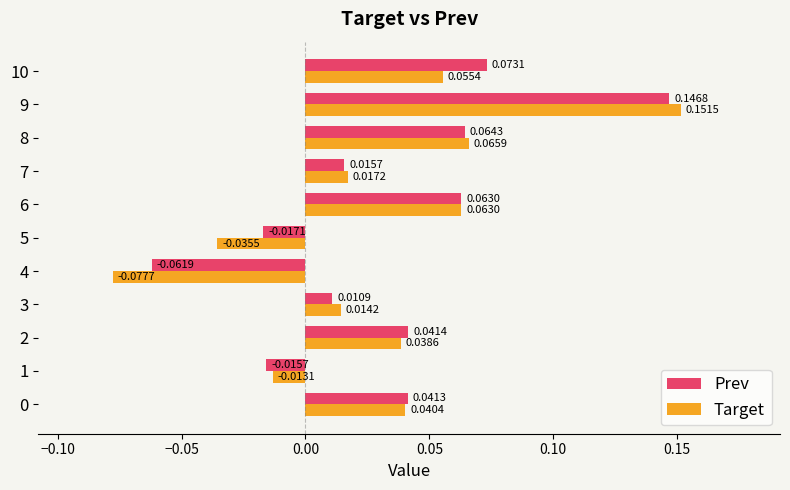

What are all the series names shown in the legend?

Prev, Target